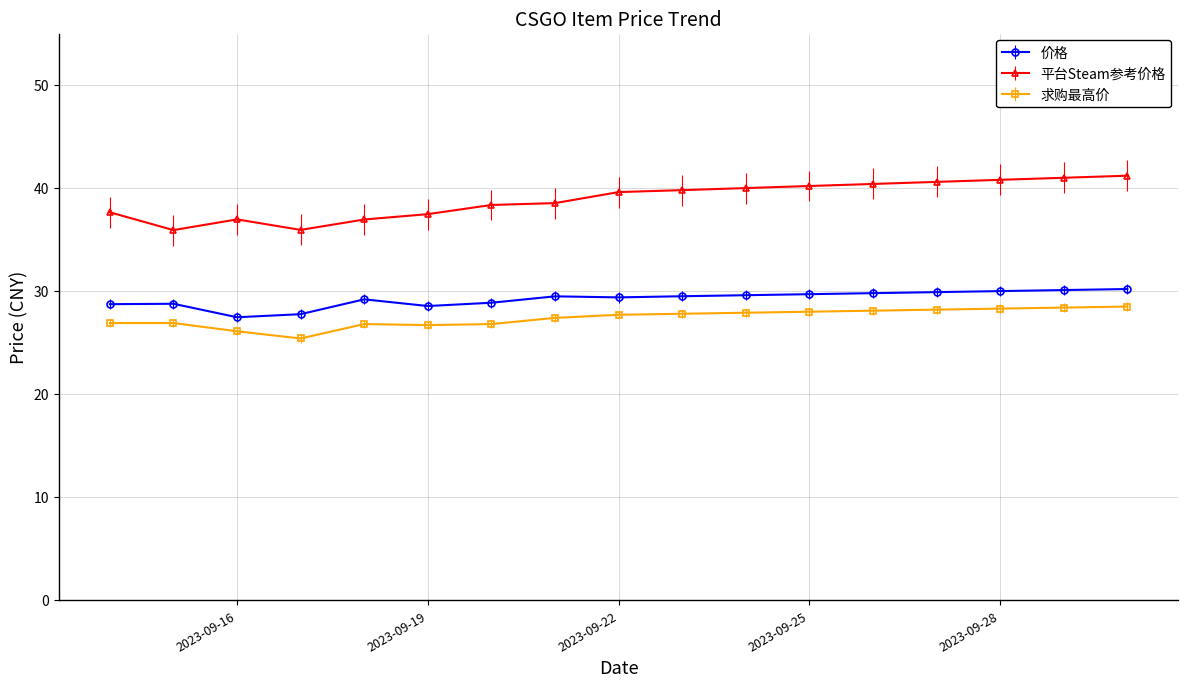

How many values in the 平台Steam参考价格 series are below 39?

8